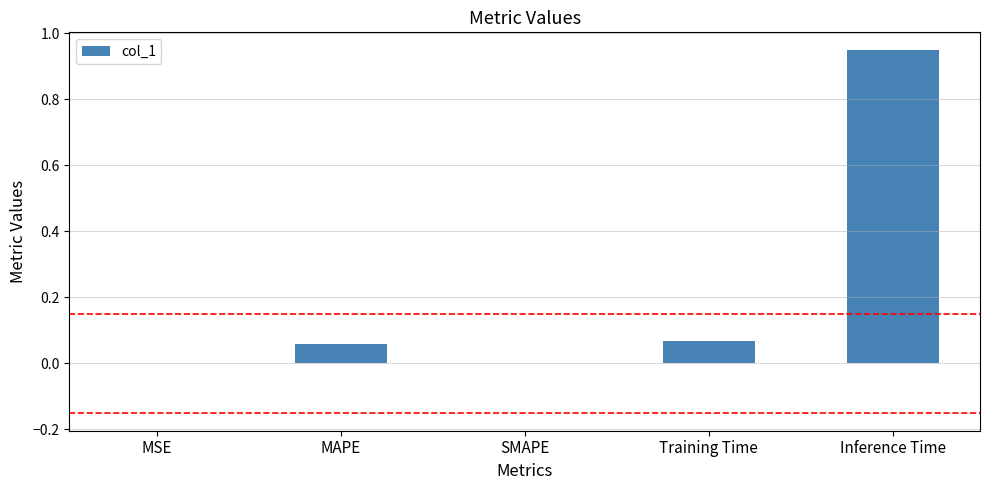

What is the sum of all values?

1.1